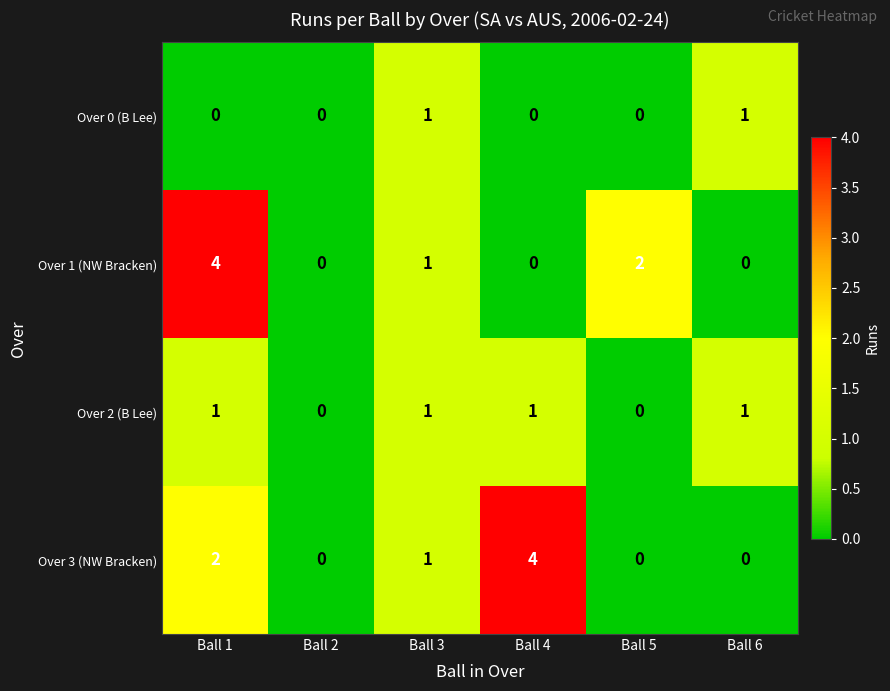

How many data points in Over 0 (B Lee) are above 0?

2